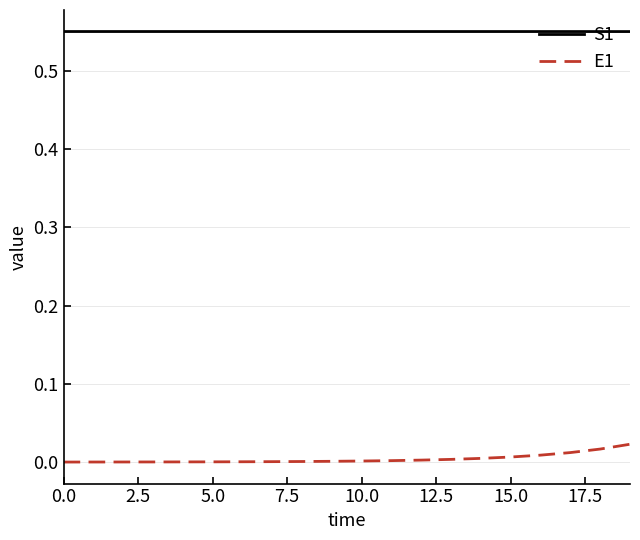

True or false: S1 and E1 cross at least once.

False